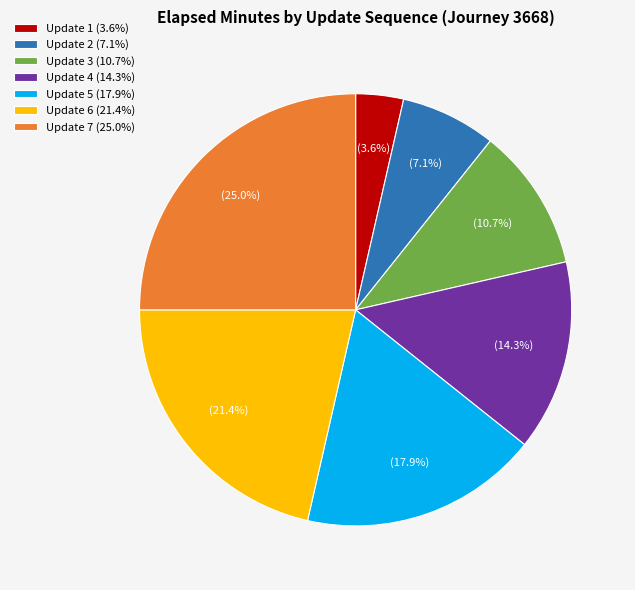

Which slice is the largest?

Update 7 (25.0%)